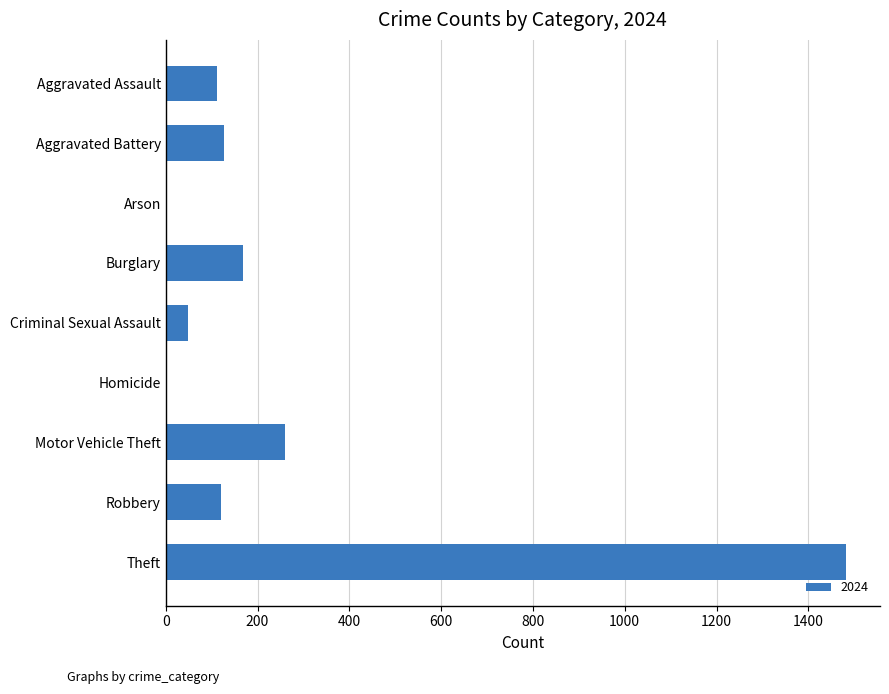

Reading top to bottom, list all the values displayed in this chart.

Aggravated Assault=112	Aggravated Battery=127	Arson=2	Burglary=169	Criminal Sexual Assault=49	Homicide=2	Motor Vehicle Theft=259	Robbery=120	Theft=1482